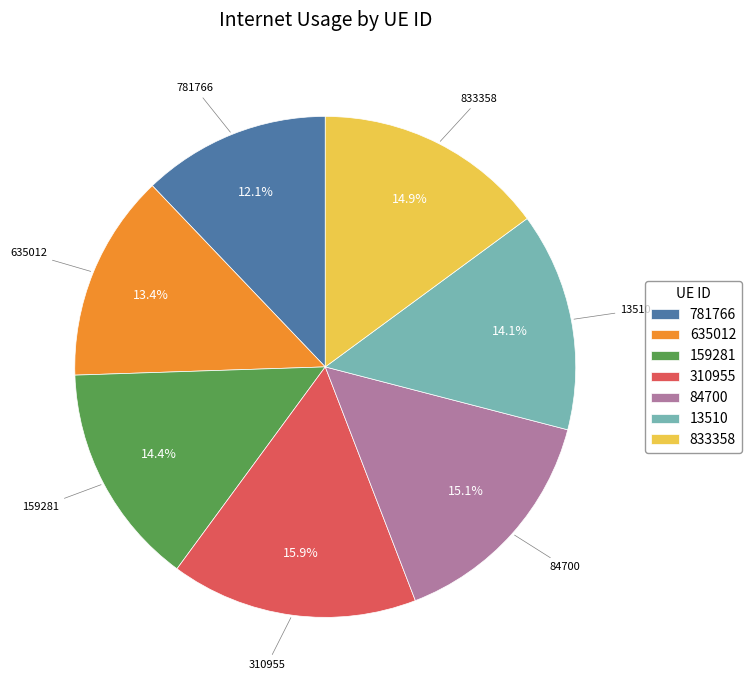

Combined, what portion of the pie is 159281 and 635012?

27.8%